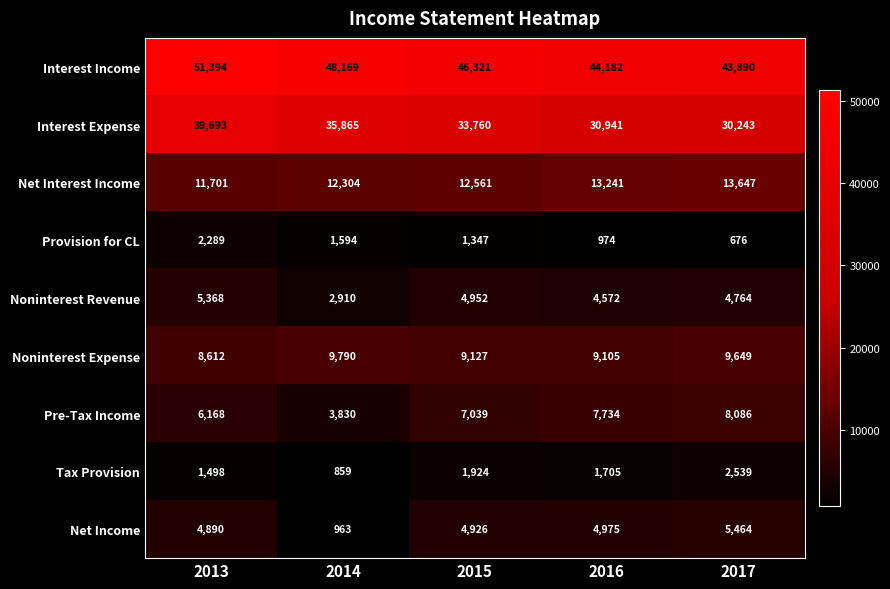

At how many categories does at least one series exceed 20800?

5